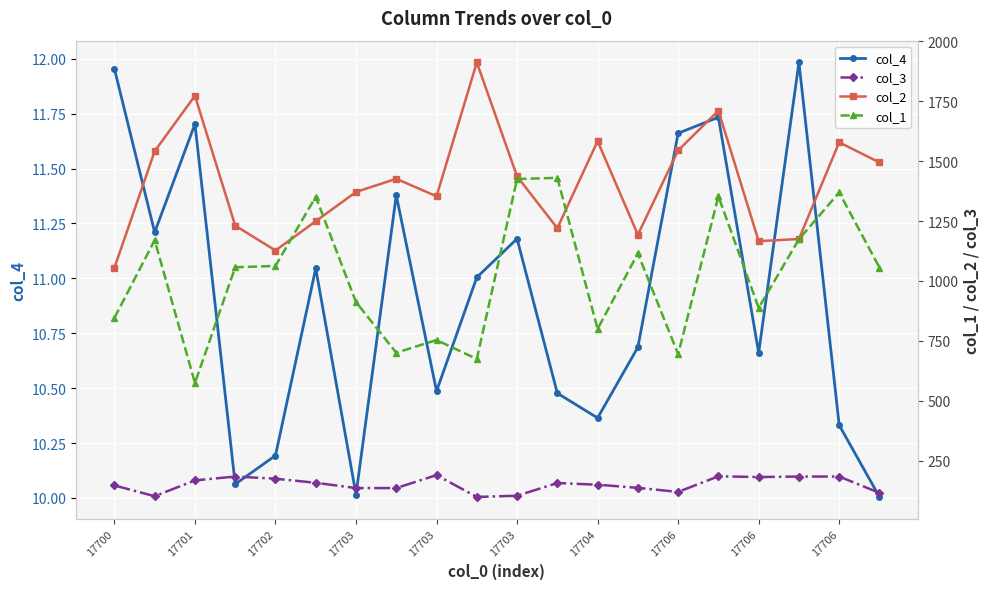

What is the smallest value displayed?

10.0